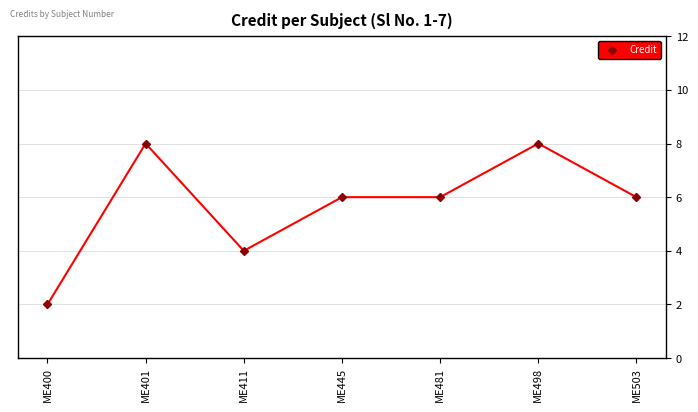

True or false: the data shows 4 at ME481.

False